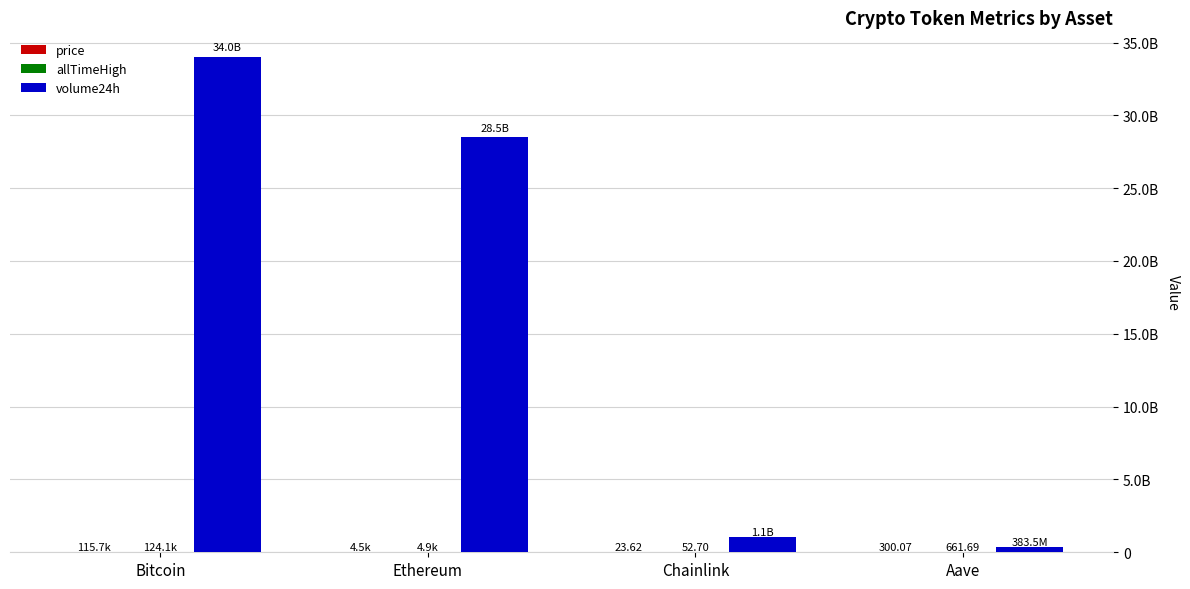

What is the total value across all series at Chainlink?

1065790612.3